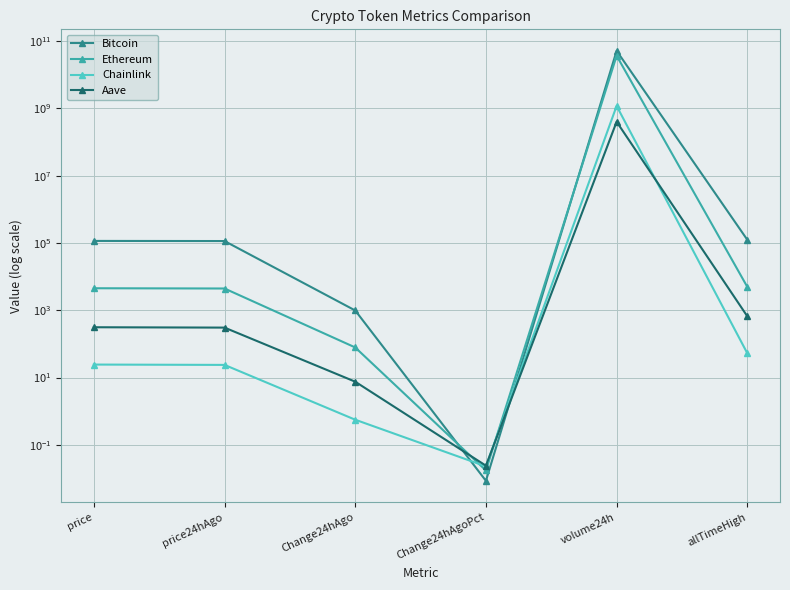

Which series has the largest total across all categories?

Bitcoin